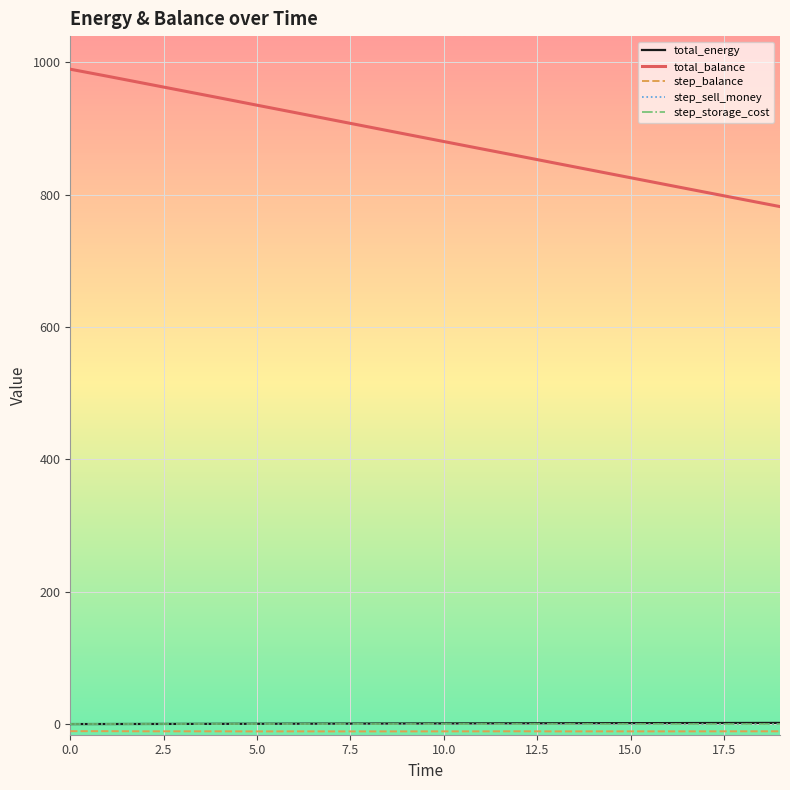

What is the sum of all total_energy values?

18.7